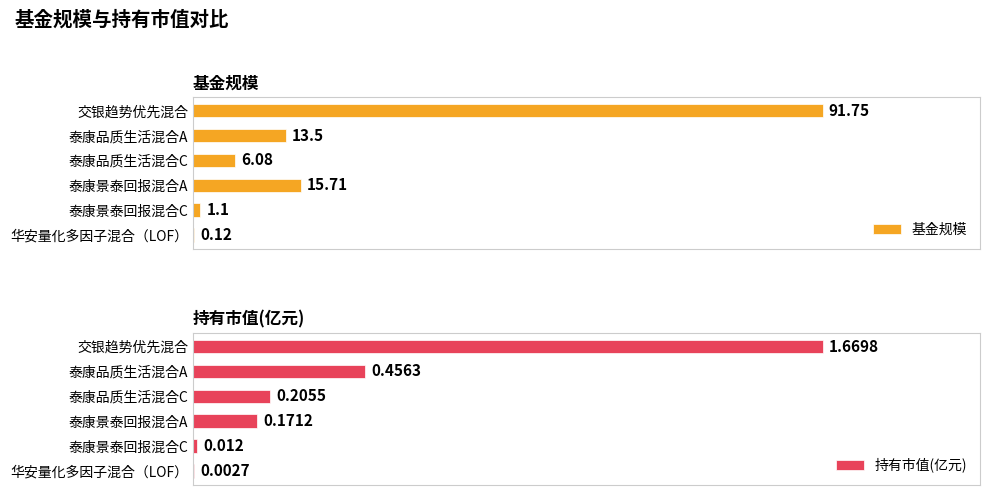

What is the greatest value displayed?

91.8